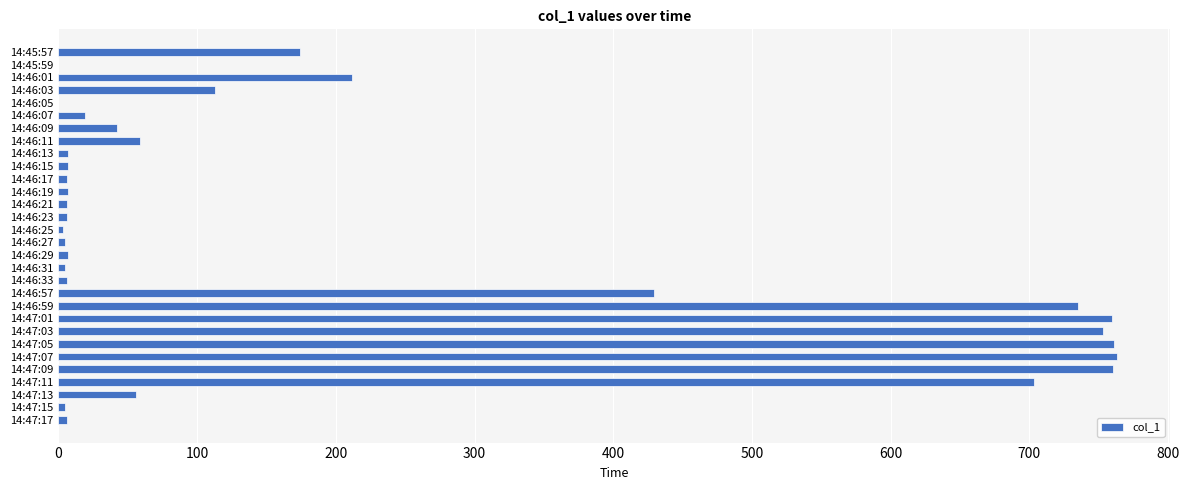

What is the maximum value shown in the chart?

763.4